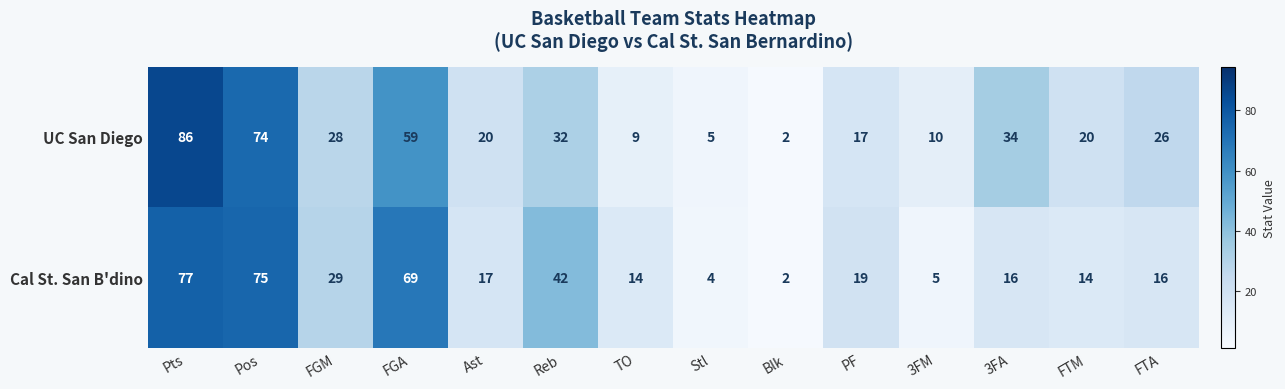

Which series has the largest total across all categories?

UC San Diego